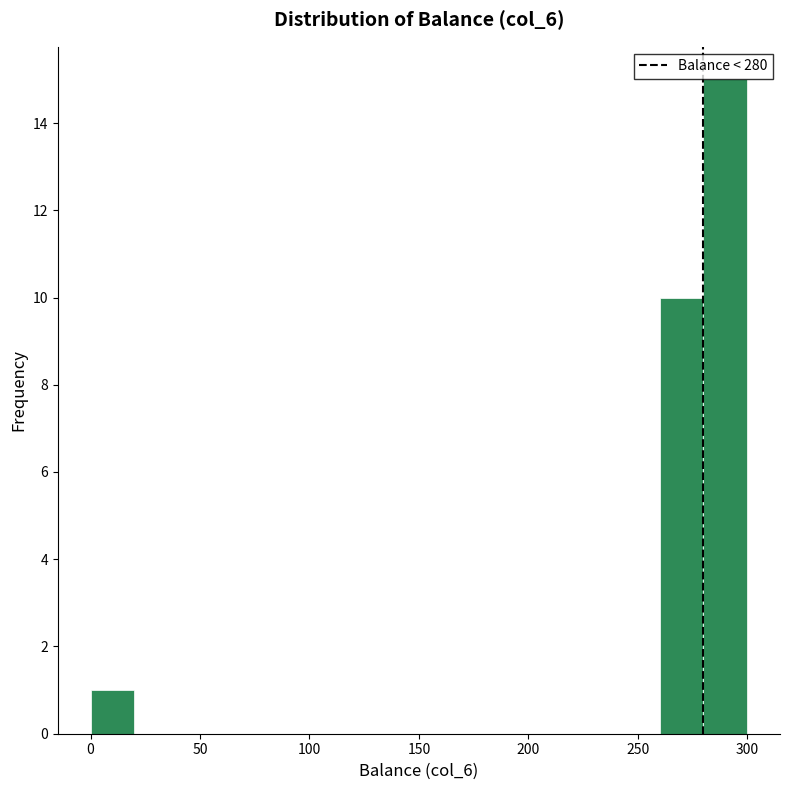

Reading left to right, list every bar in this chart as the range it spans on the x-axis followed by its height. The values are not printed on the chart, so give them approximately, as read against the axis.

0 to 20: 1
20 to 40: 0
40 to 60: 0
60 to 80: 0
80 to 100: 0
100 to 120: 0
120 to 140: 0
140 to 160: 0
160 to 180: 0
180 to 200: 0
200 to 220: 0
220 to 240: 0
240 to 260: 0
260 to 280: 10
280 to 300: 15